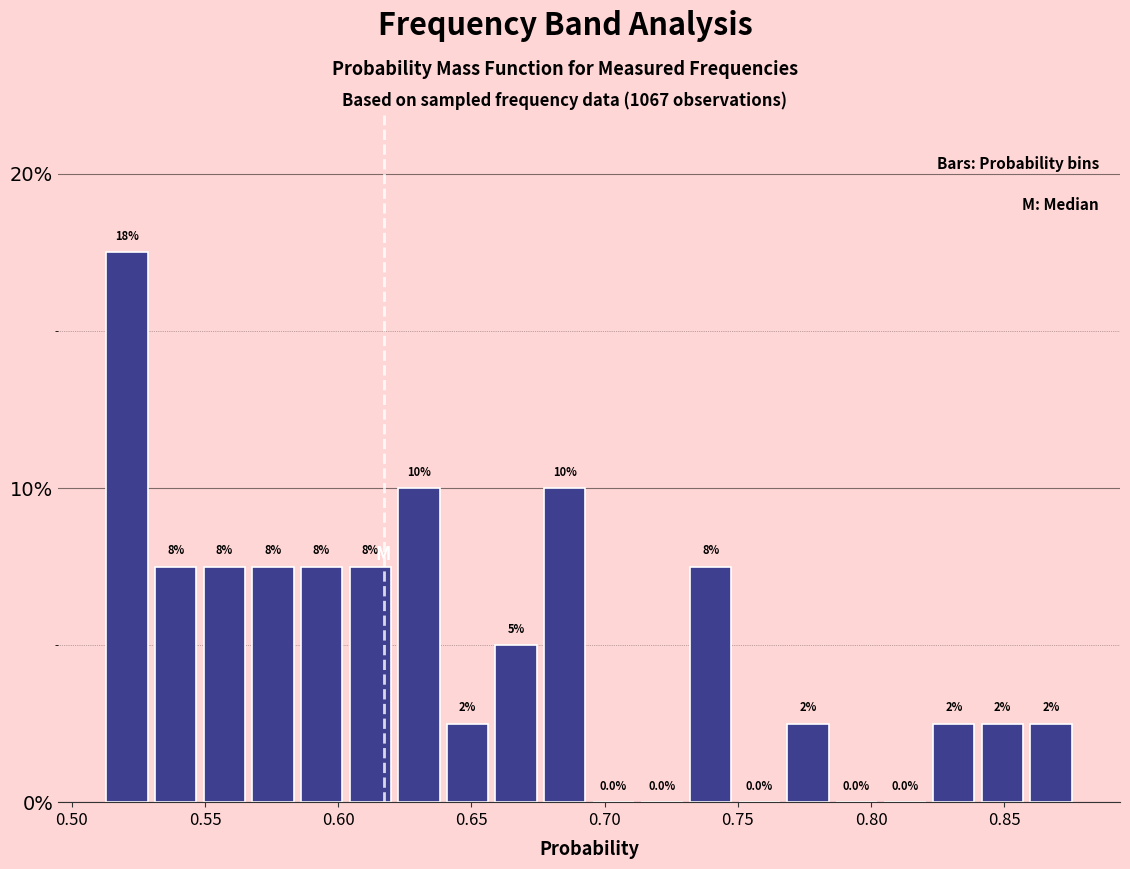

Read against the x-axis, roughly where is the centre of the tallest bar?

0.520